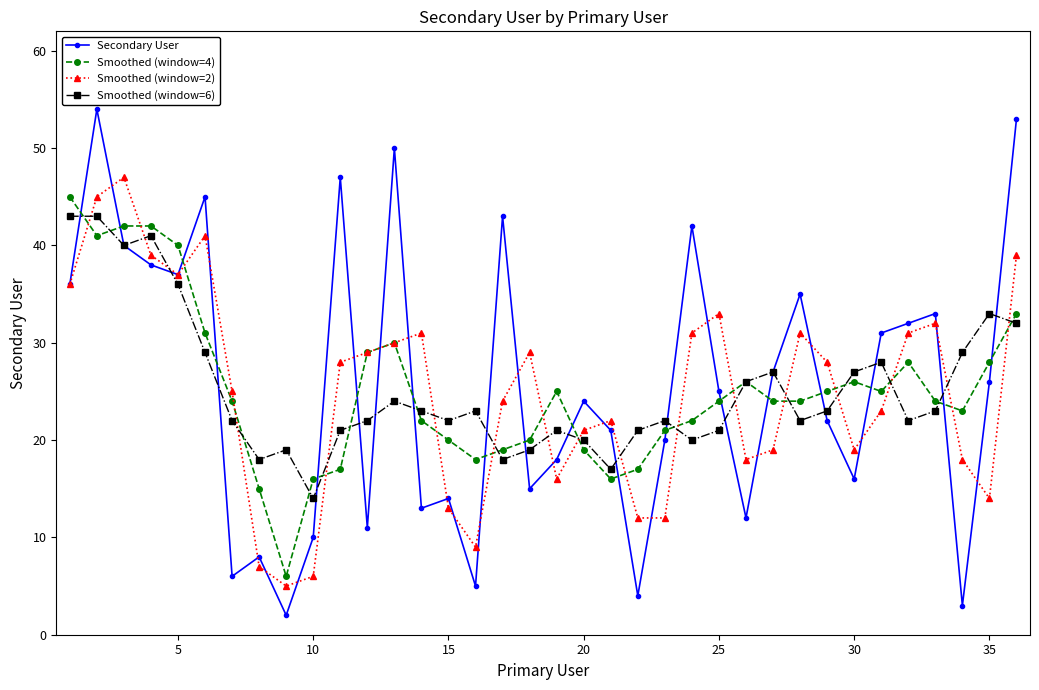

True or false: Secondary User and Smoothed (window=4) cross at least once.

True